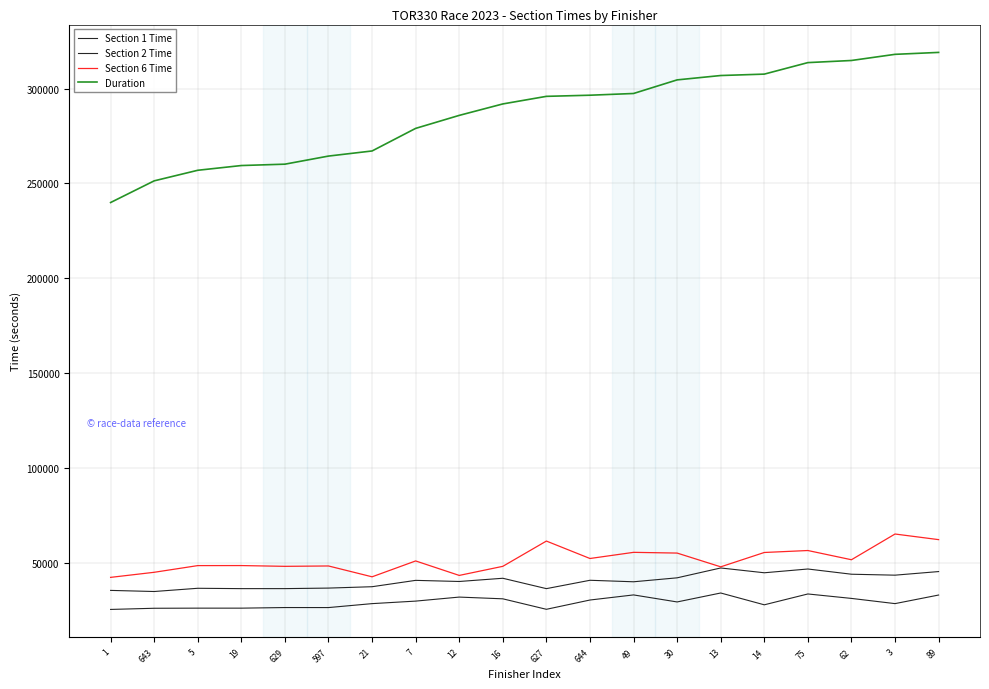

True or false: Duration has more than 2 points higher than both neighbors.

False